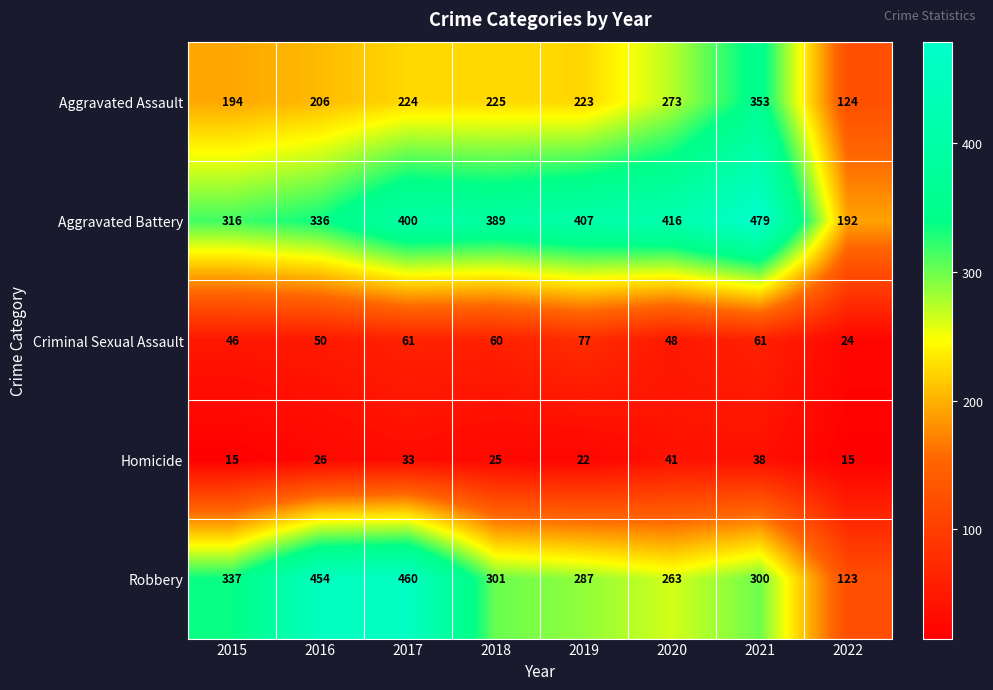

What value does the Criminal Sexual Assault series have at 2016, to the nearest 10?

50